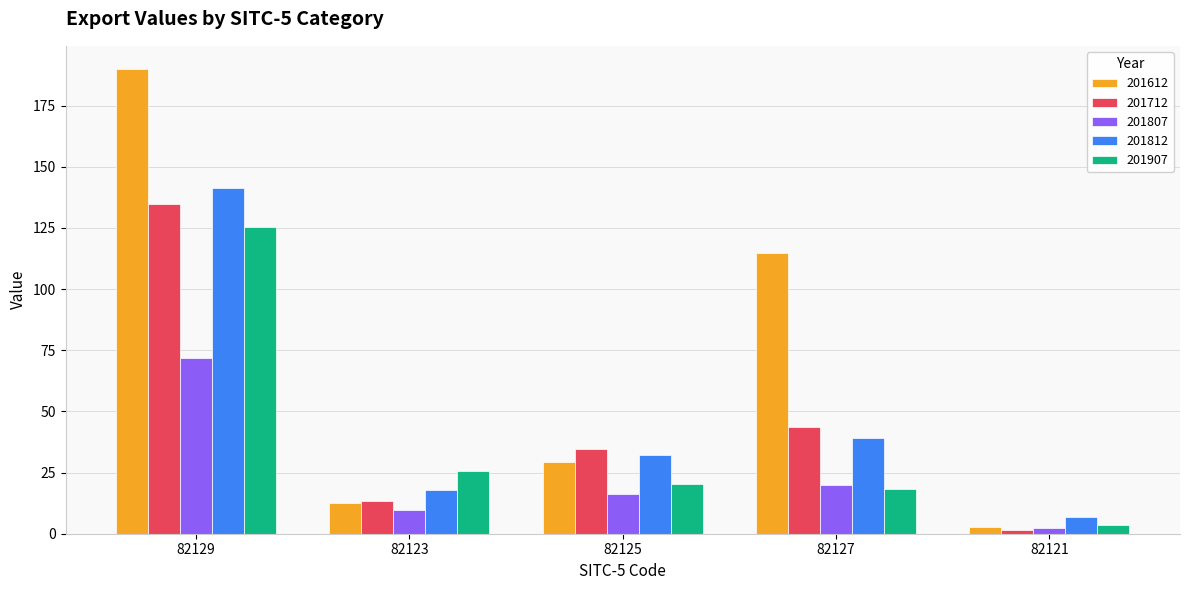

True or false: 201812 has a value of 39.3 at 82127.

True